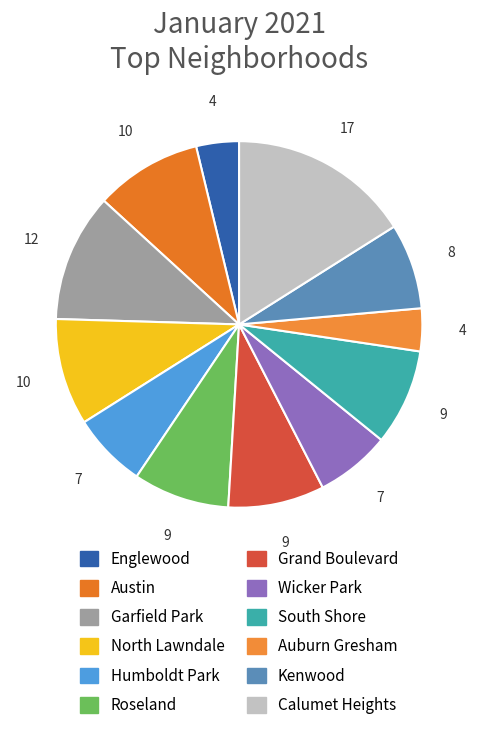

Does Grand Boulevard represent more than half of the total?

No